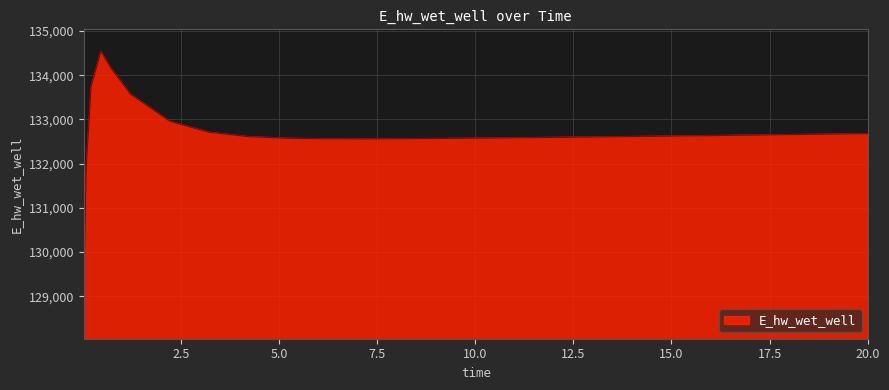

What is the minimum value shown in the chart?

129036.8